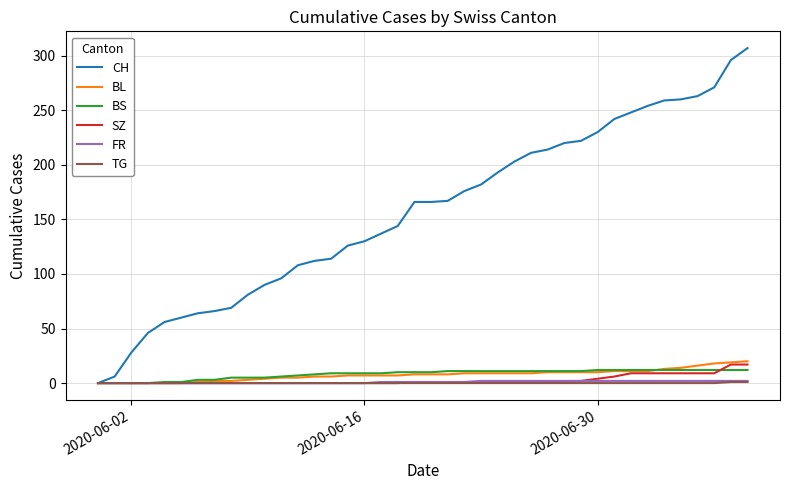

What is the maximum value for CH?

307